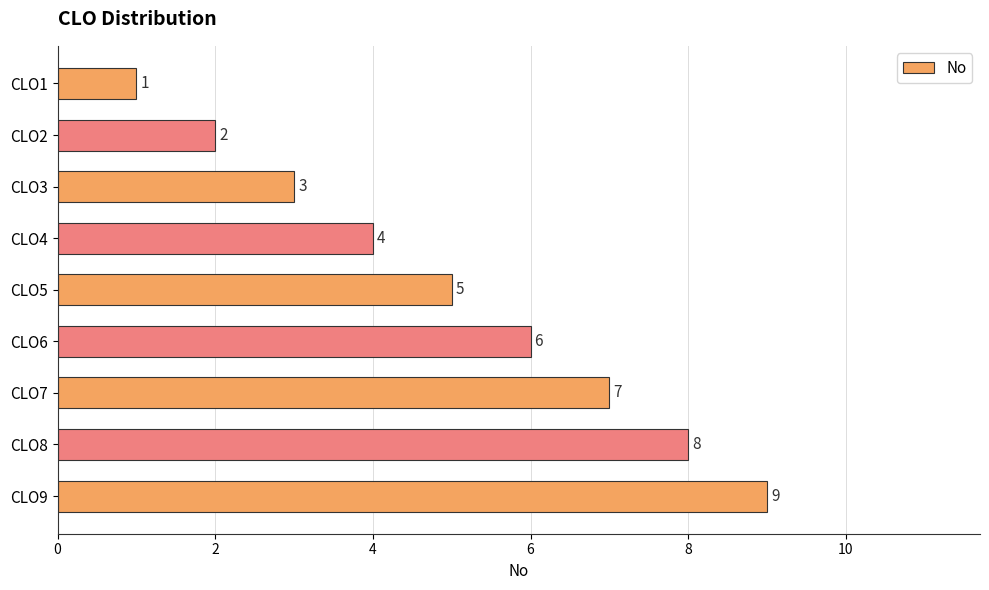

How many categories are shown in the chart?

9